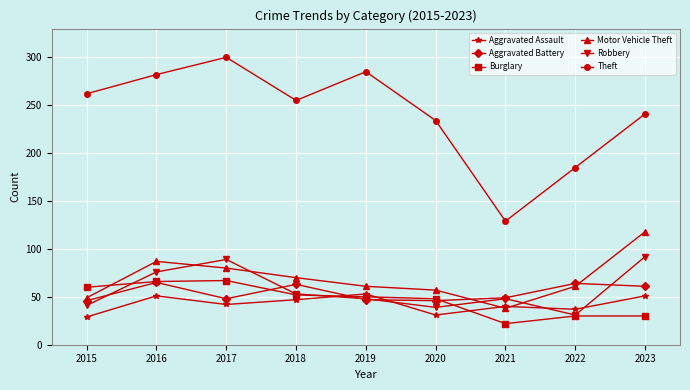

The value of Aggravated Battery at 2015 is 69. True or false?

False